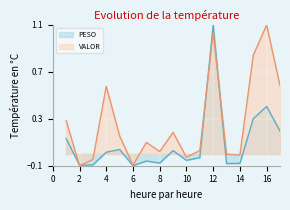

Rank the series by their average value, from lowest to highest.

PESO, VALOR